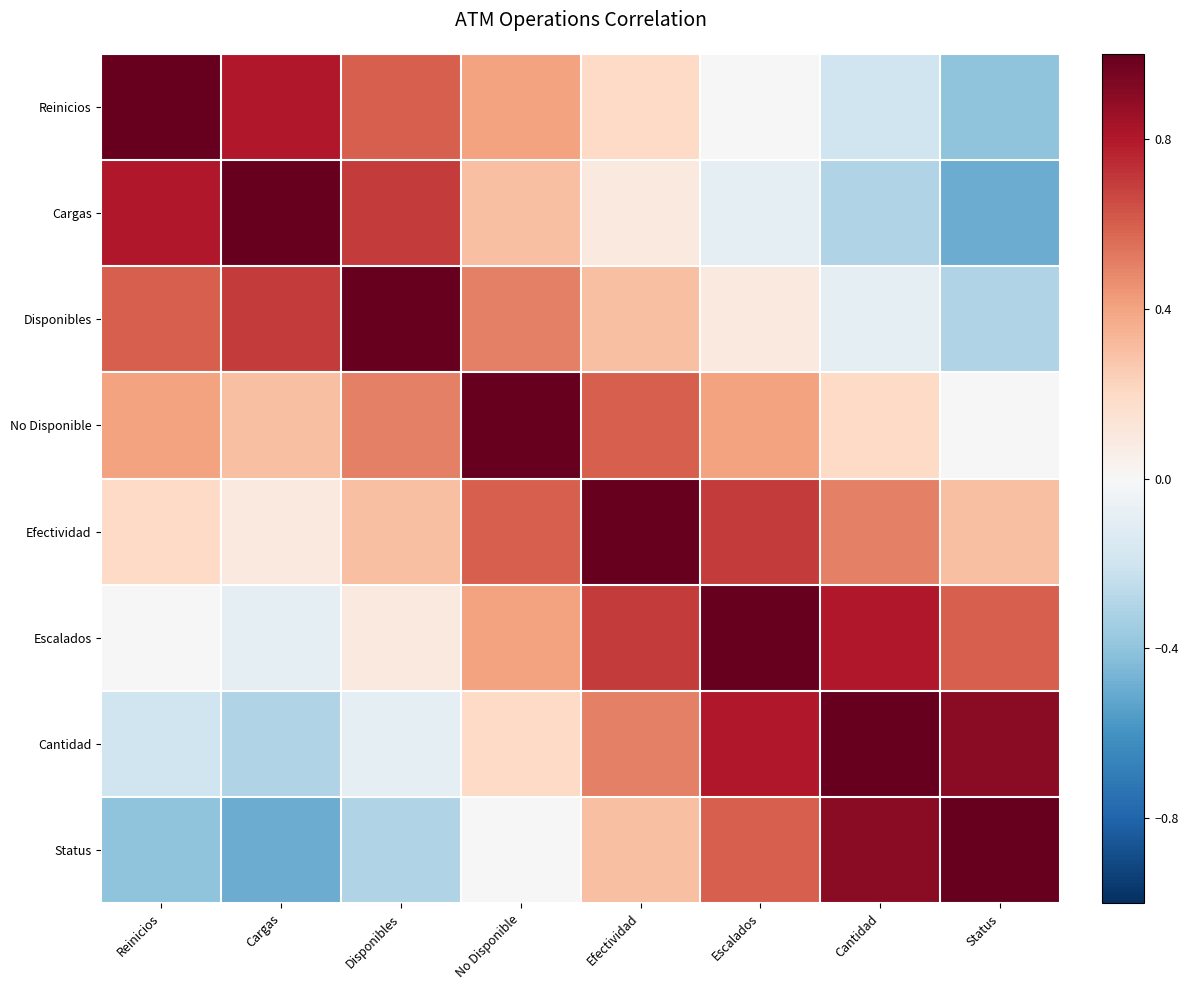

How many distinct data groups are displayed?

8